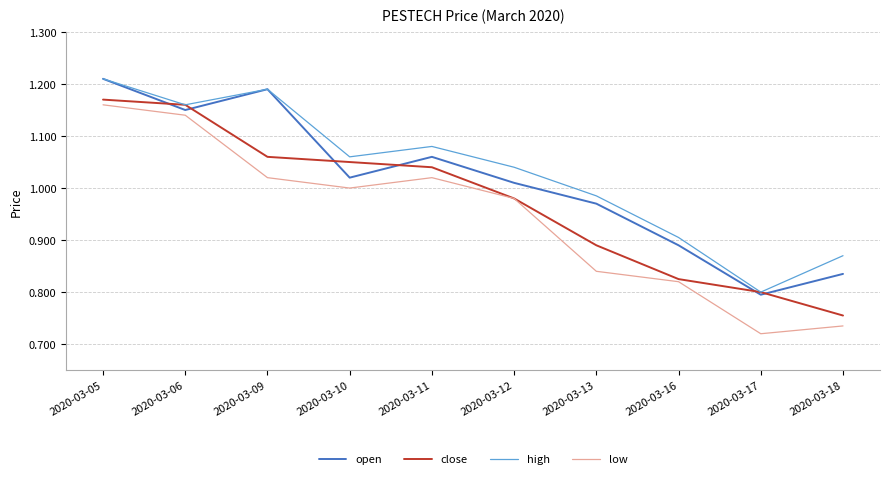

What is the difference between the open values at 2020-03-06 and 2020-03-16?

0.3